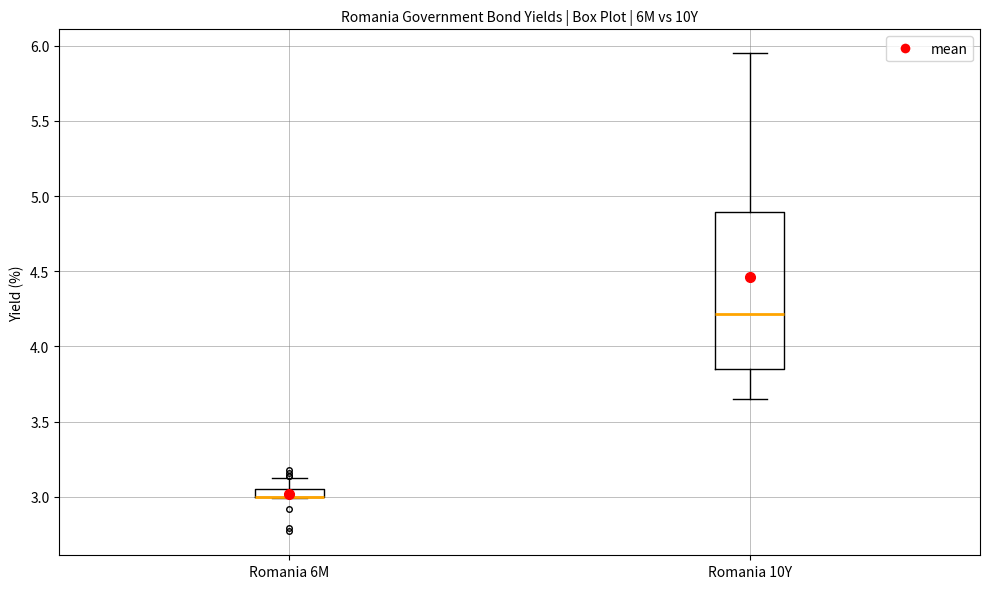

Where is the lower edge of the box for Romania 6M on the y-axis? The values are not printed on the chart, so give them approximately, as read against the axis.

3.00